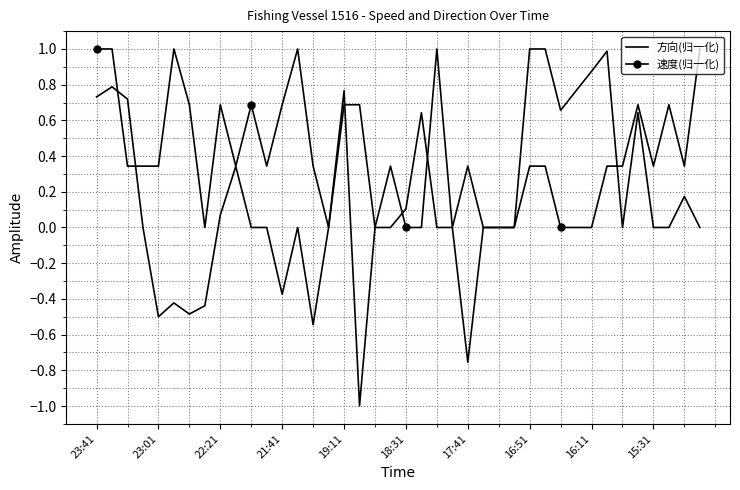

Which series has the widest spread of values?

方向(归一化)